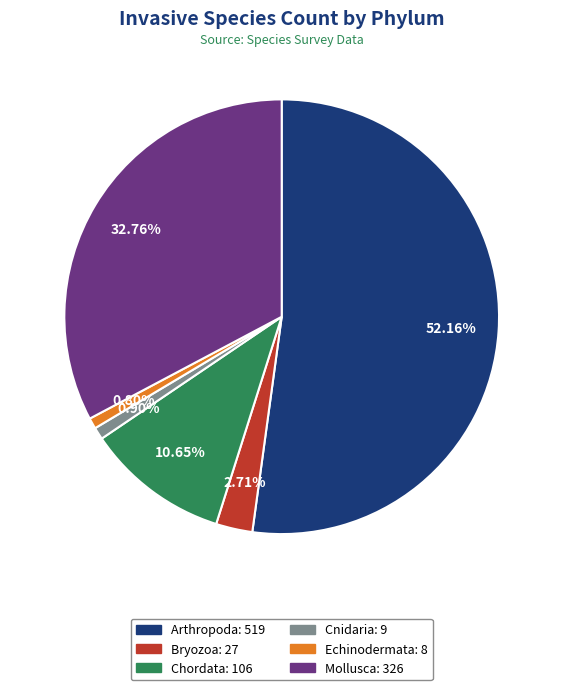

What is the largest slice in the pie chart?

Arthropoda